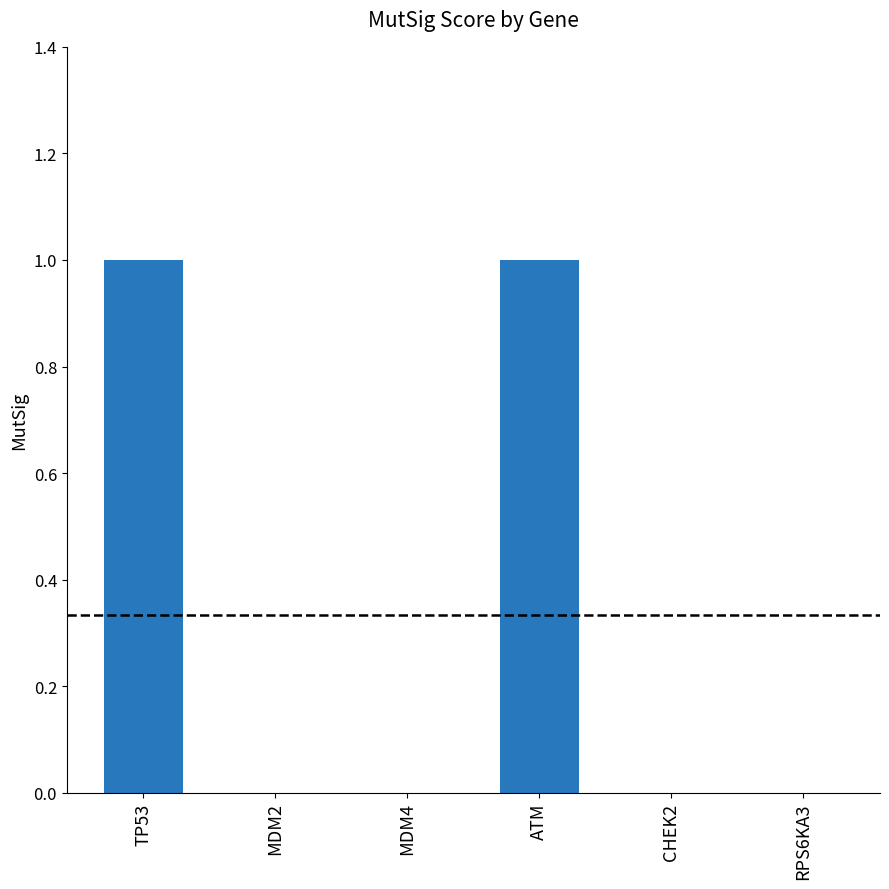

What is the difference between the values at MDM4 and TP53?

1